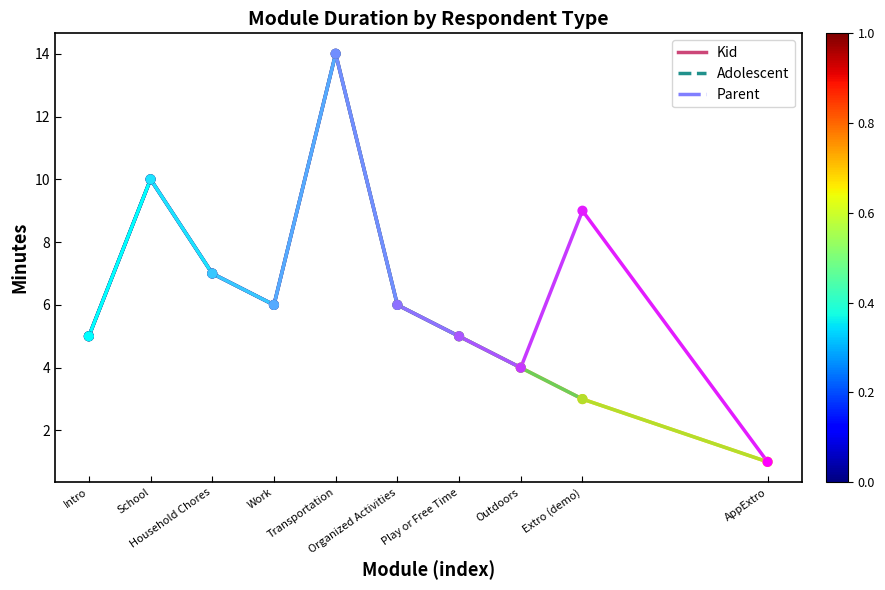

Which series has the widest spread of Y values?

Kid